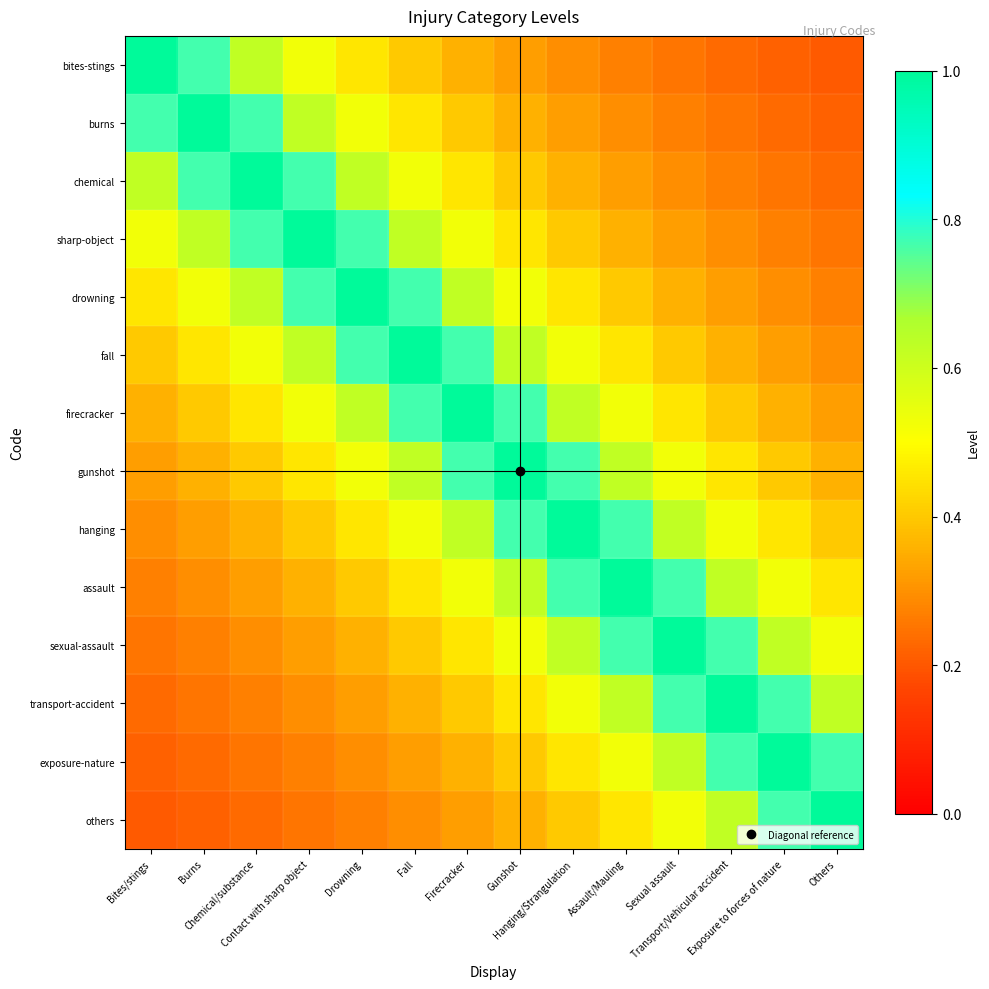

Rank the series by their maximum value, from highest to lowest.

bites-stings, burns, chemical, sharp-object, drowning, fall, firecracker, gunshot, hanging, assault, sexual-assault, transport-accident, exposure-nature, others